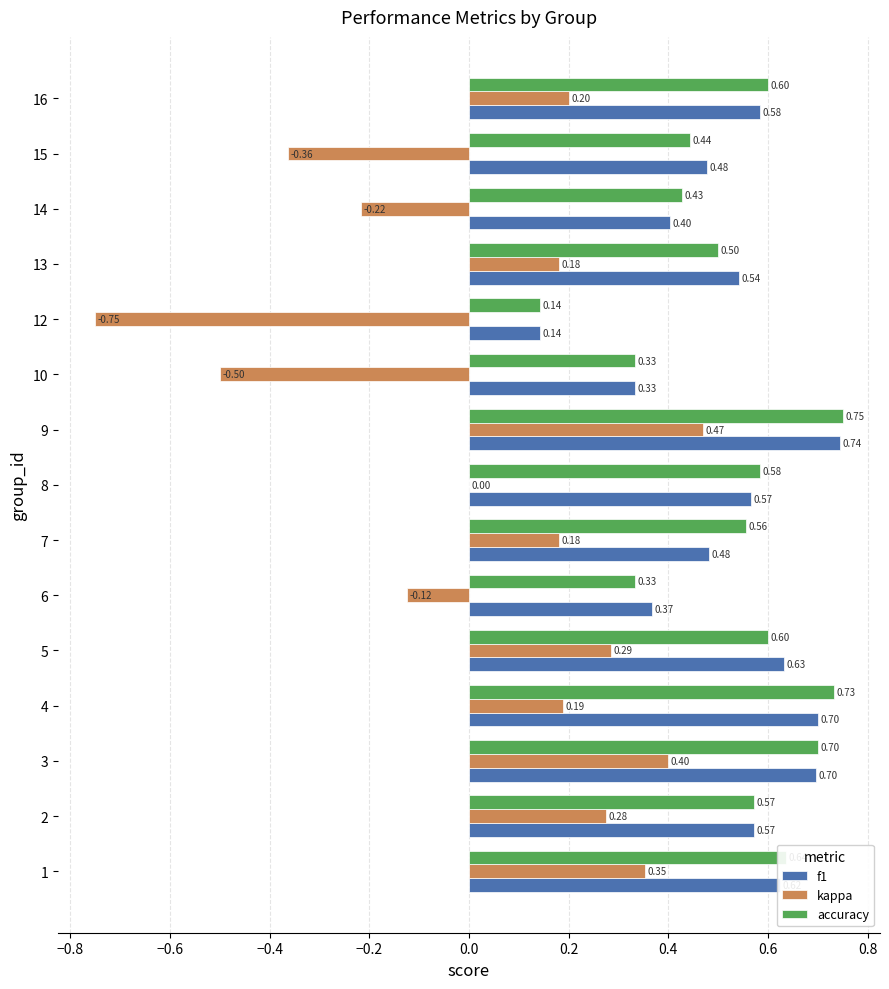

Where is kappa nearest to the value 0?

8